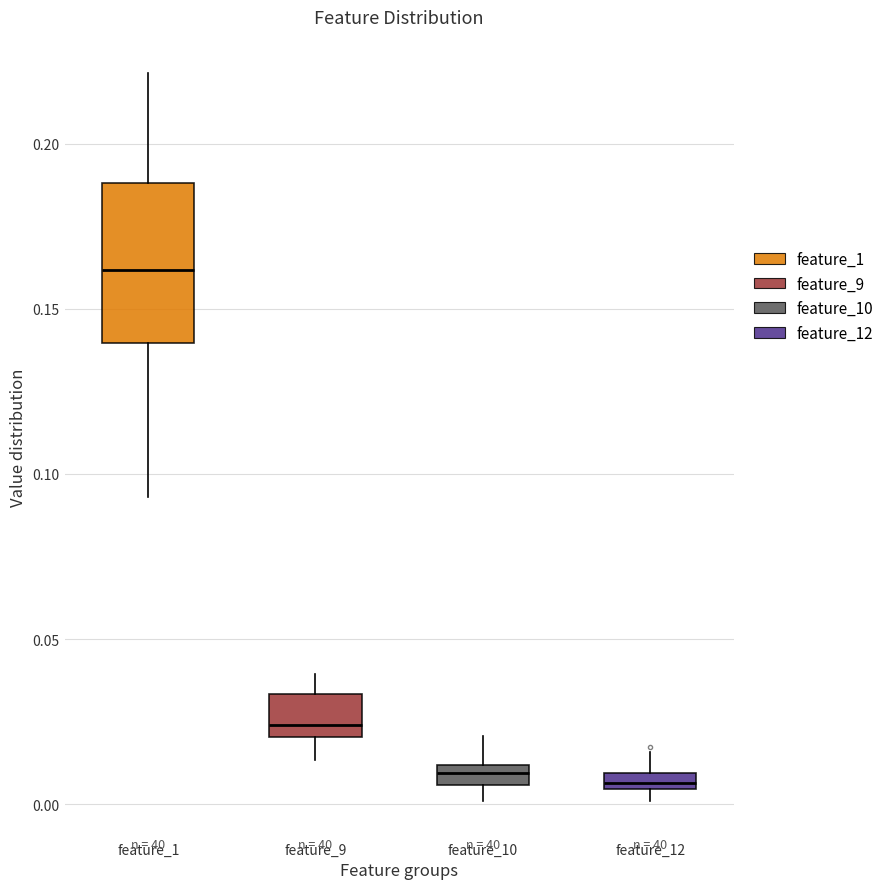

Where is the upper edge of the box for feature_12 on the y-axis? The values are not printed on the chart, so give them approximately, as read against the axis.

0.010